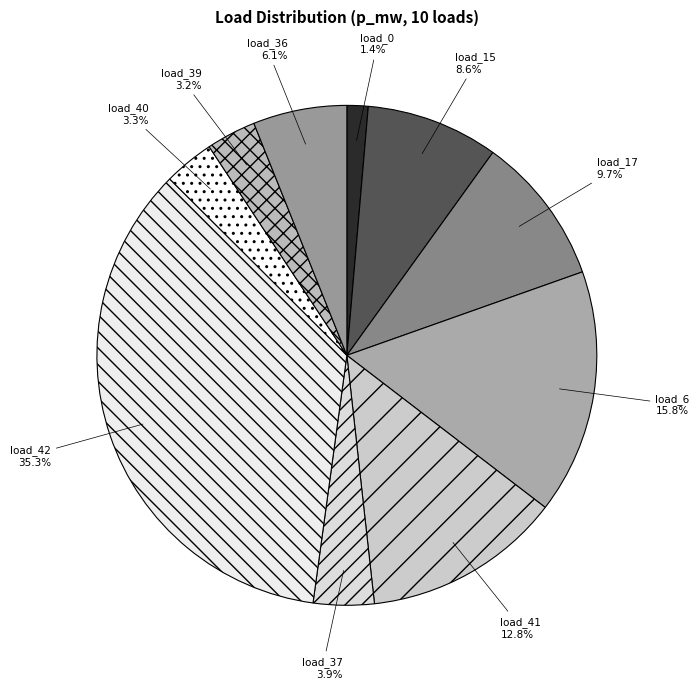

Which category has the biggest portion of the pie?

load_42